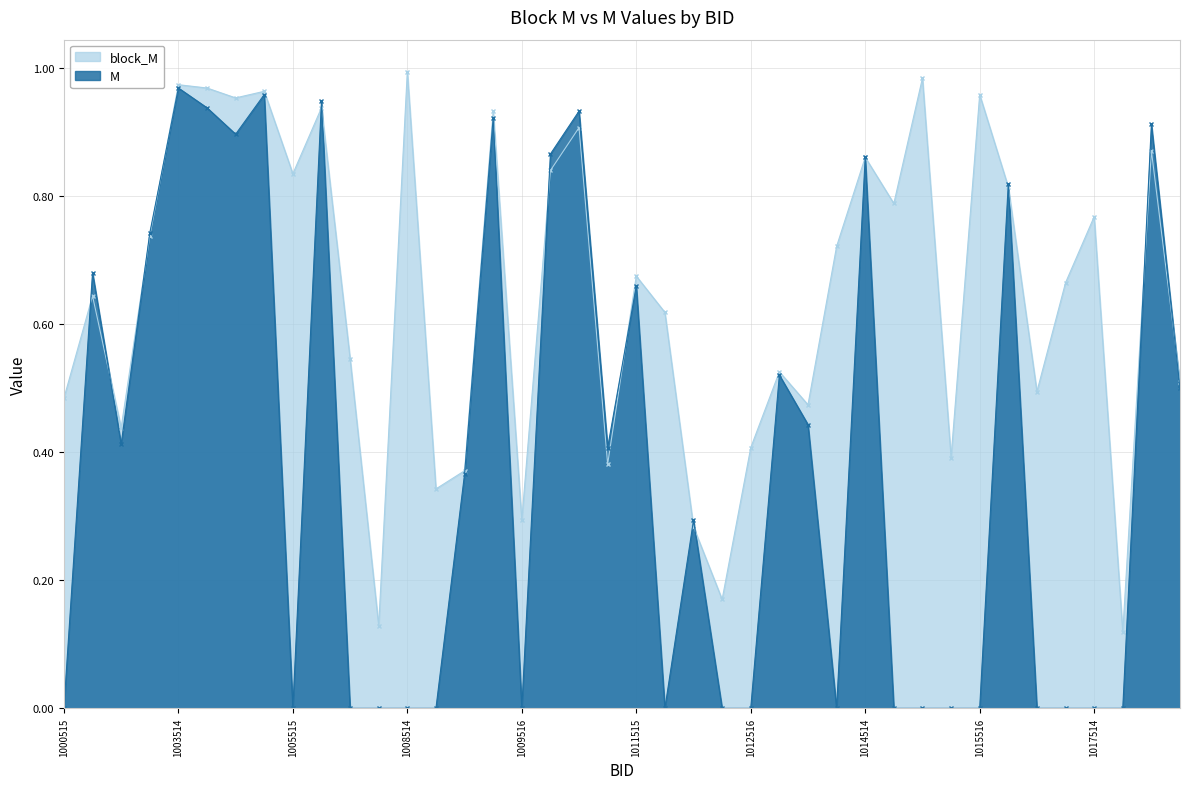

The M series shows 0.6 at 1008514. True or false?

False